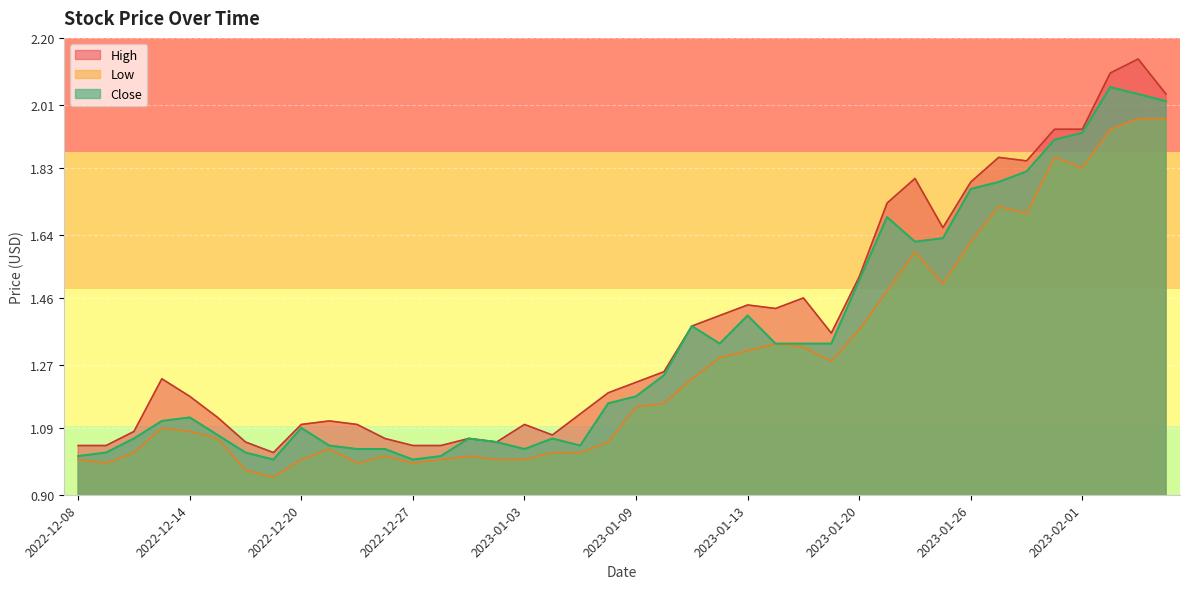

List the series in order of their peak value, lowest first.

Low, Close, High